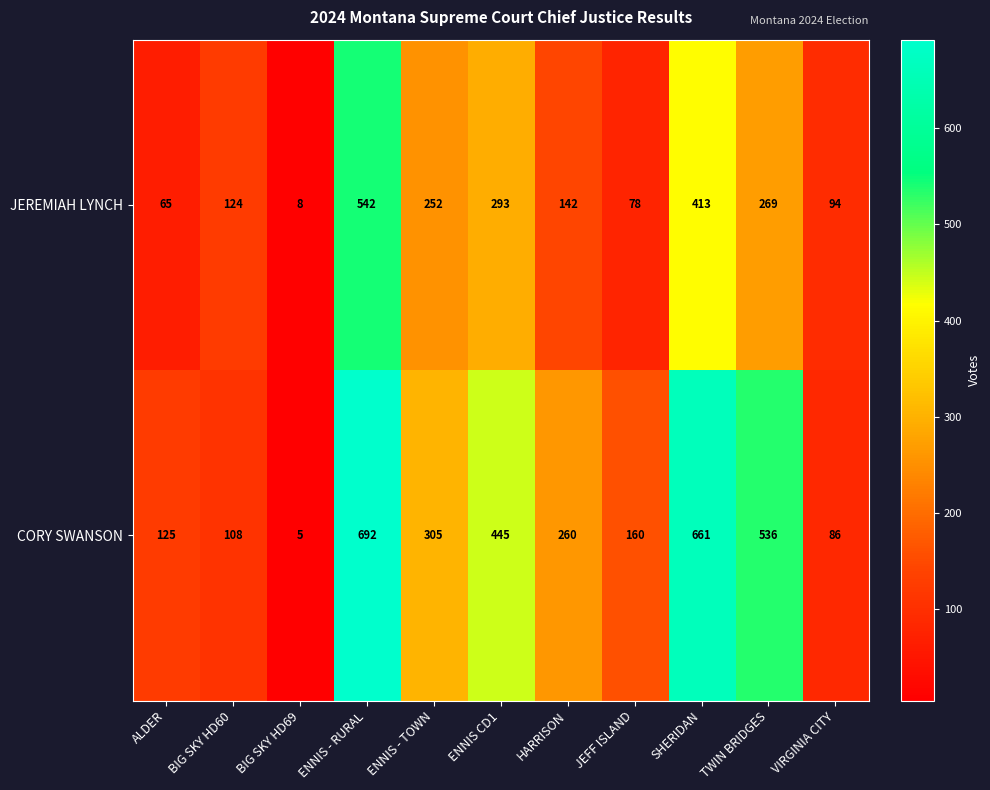

What is the sum of all JEREMIAH LYNCH values?

2280